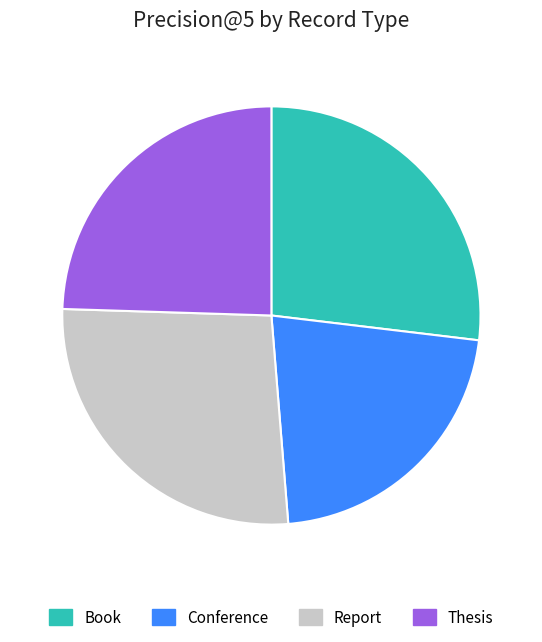

Is the sum of Report and Book greater than half?

Yes